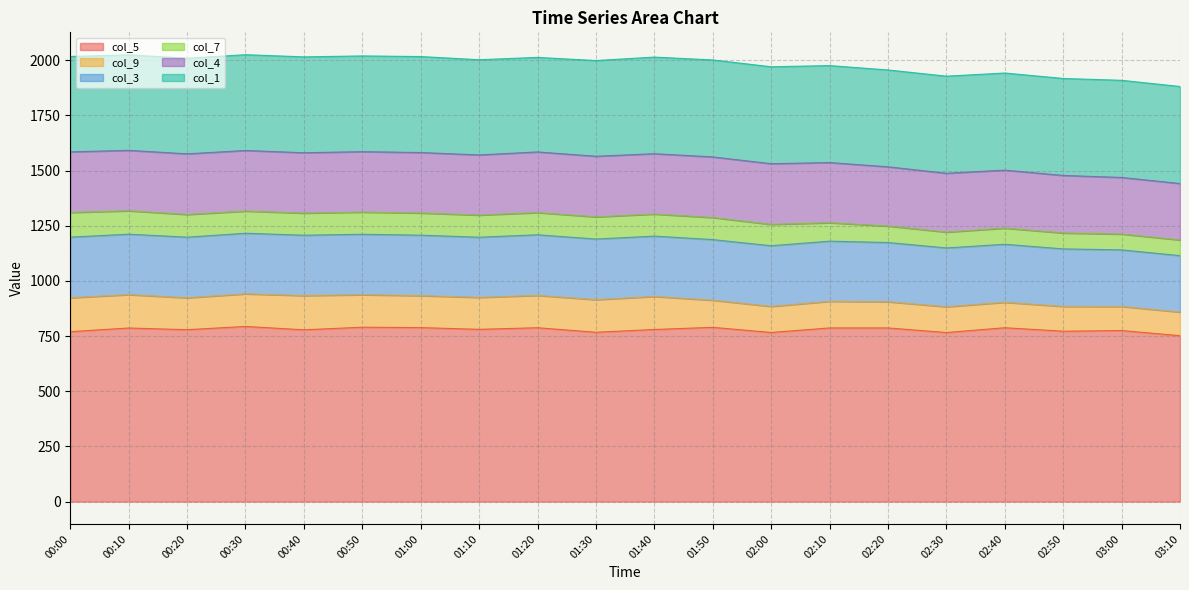

Is it true that col_9 equals 146.4 at 01:20?

True